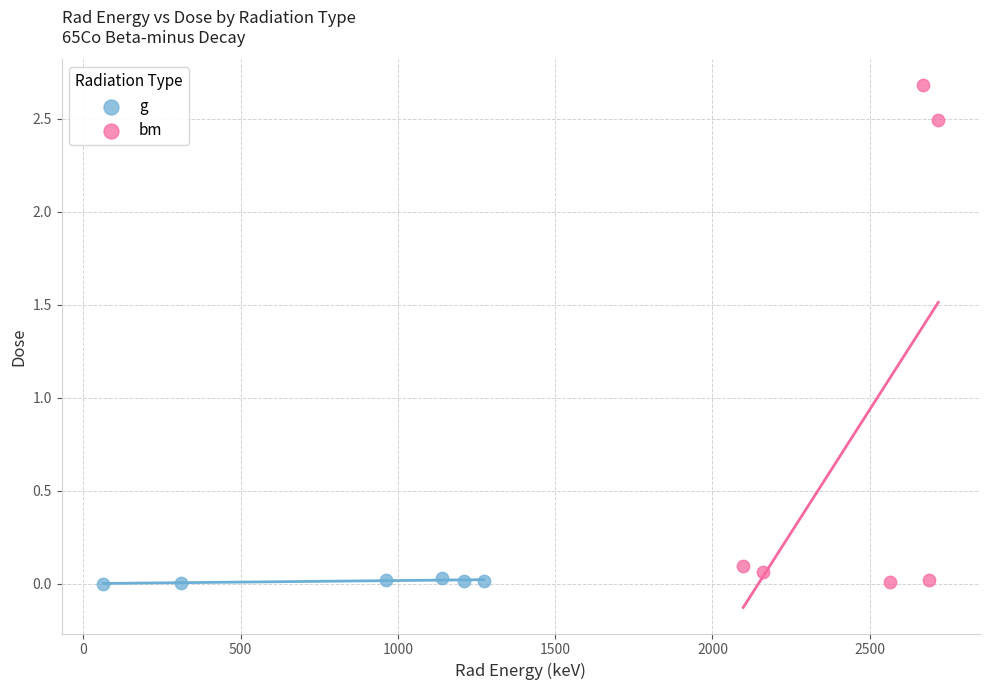

Which series reaches the maximum Y coordinate?

bm